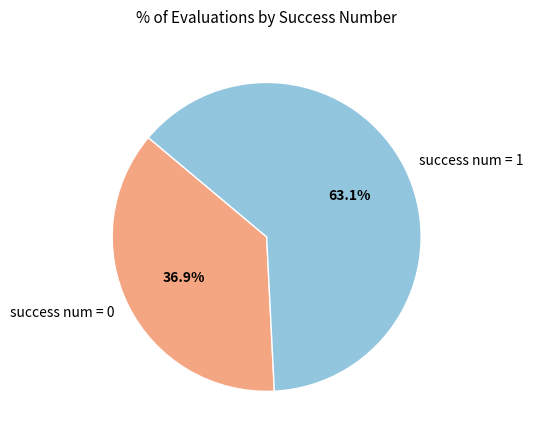

Which slice represents more than half of the pie?

success num = 1